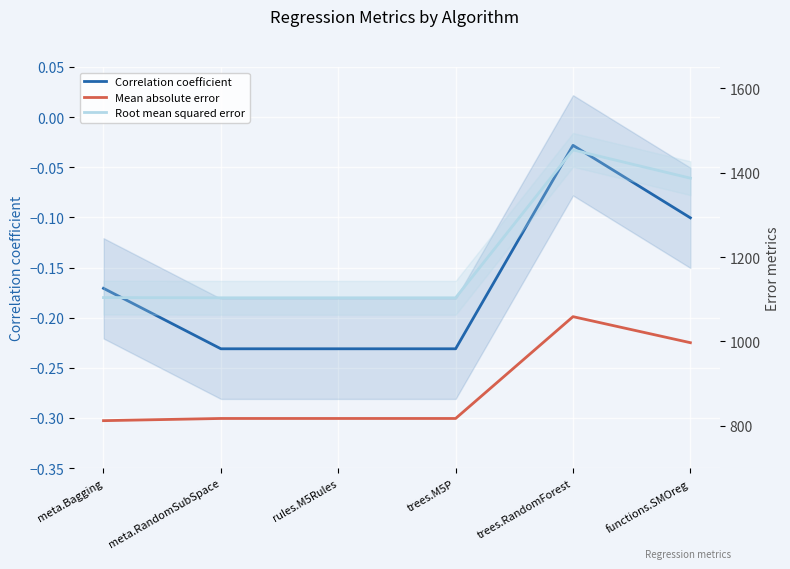

The value of Root mean squared error at functions.SMOreg is 600.4. True or false?

False